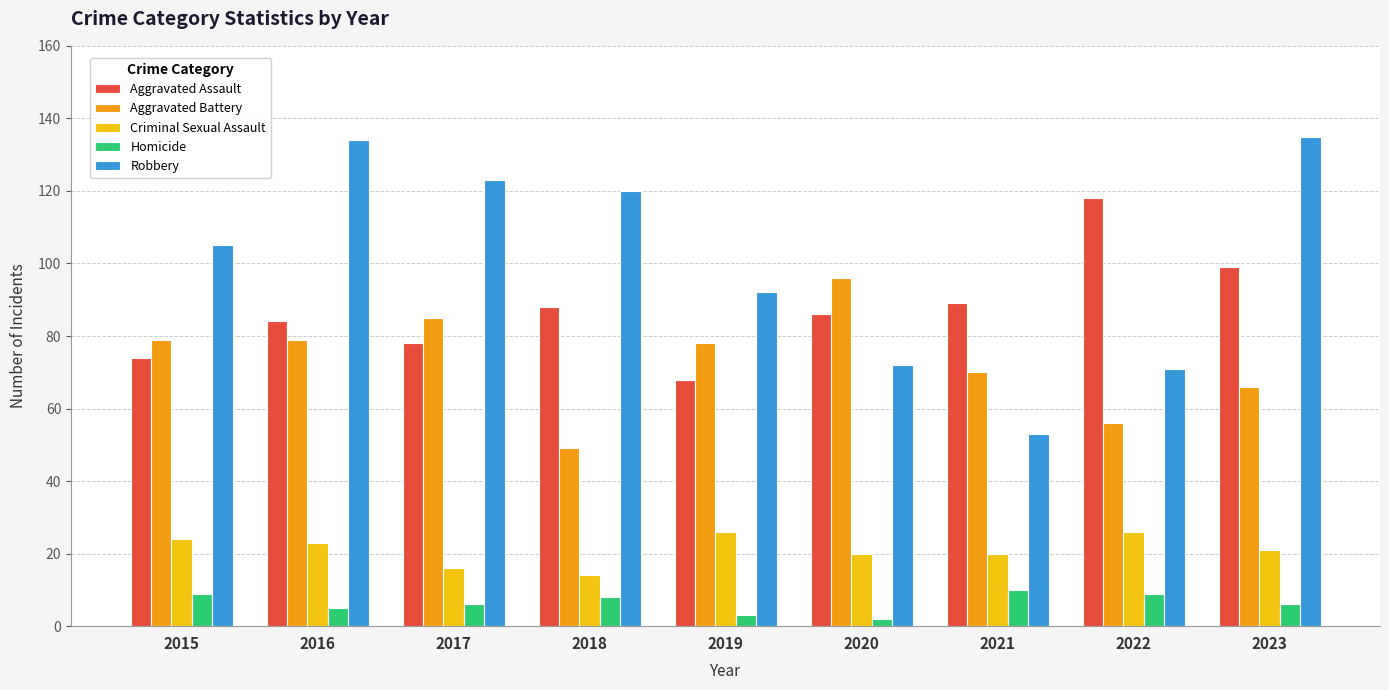

At which label does Aggravated Battery reach its minimum?

2018